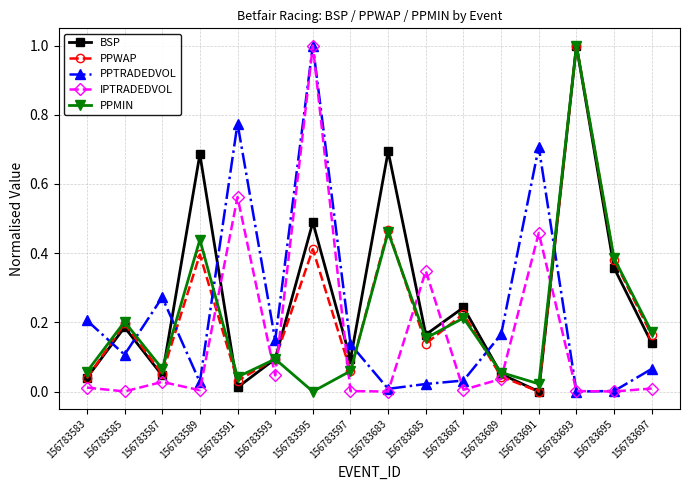

At how many categories does at least one series exceed 0?

16